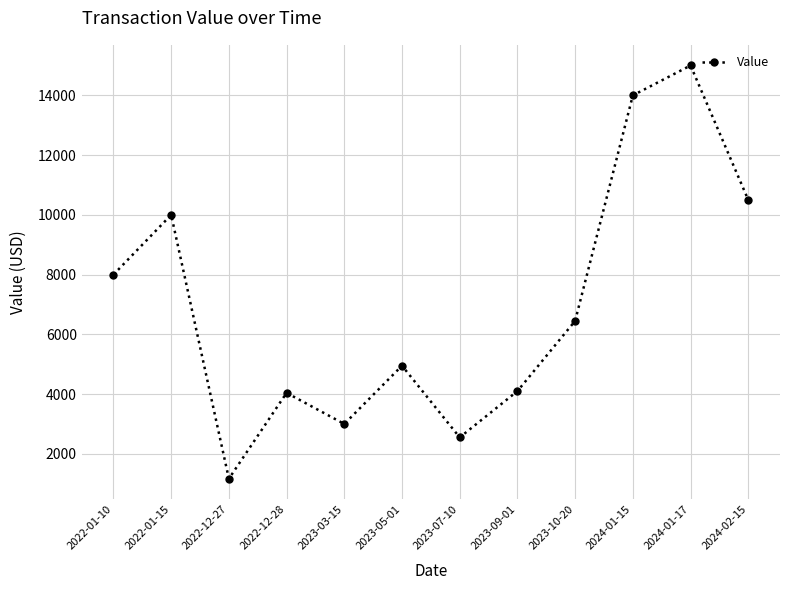

Is it true that the value at 2023-05-01 is 7581.6?

False